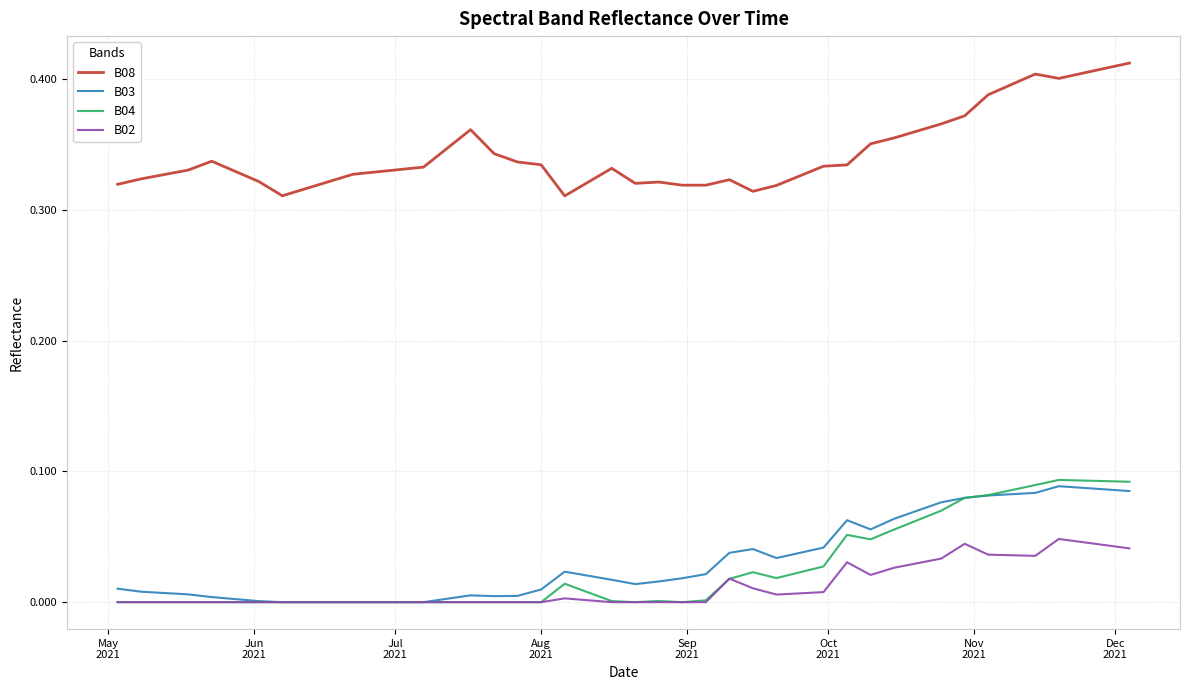

Which series has the largest range (max minus min)?

B08